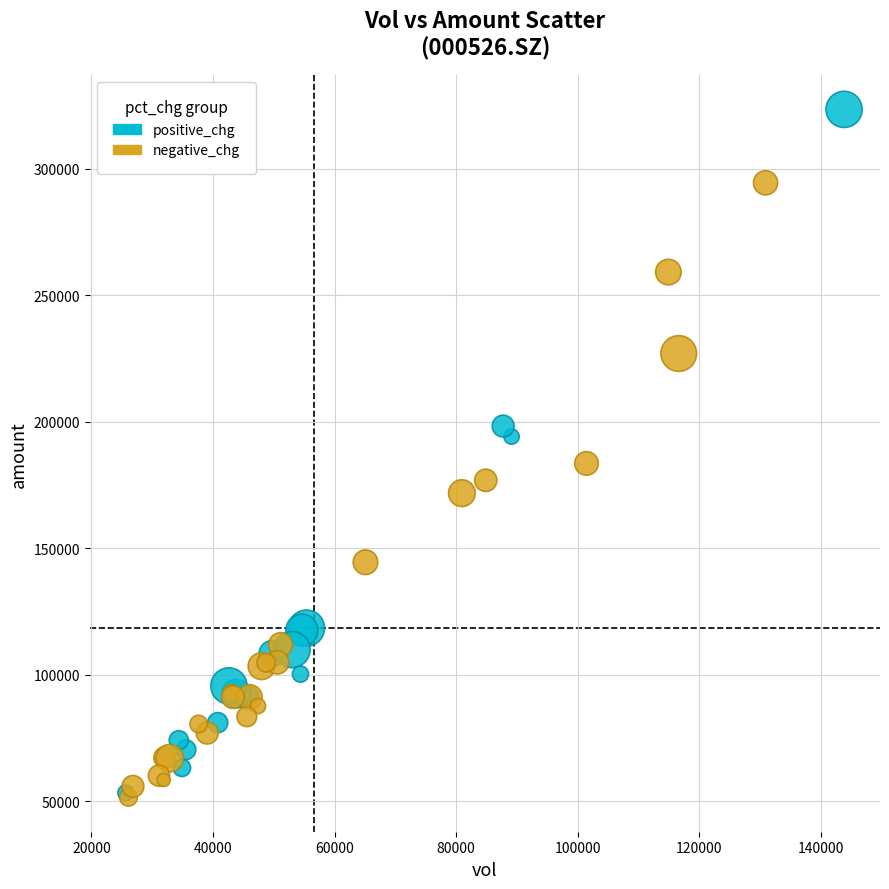

Which series has the widest spread of Y values?

positive_chg